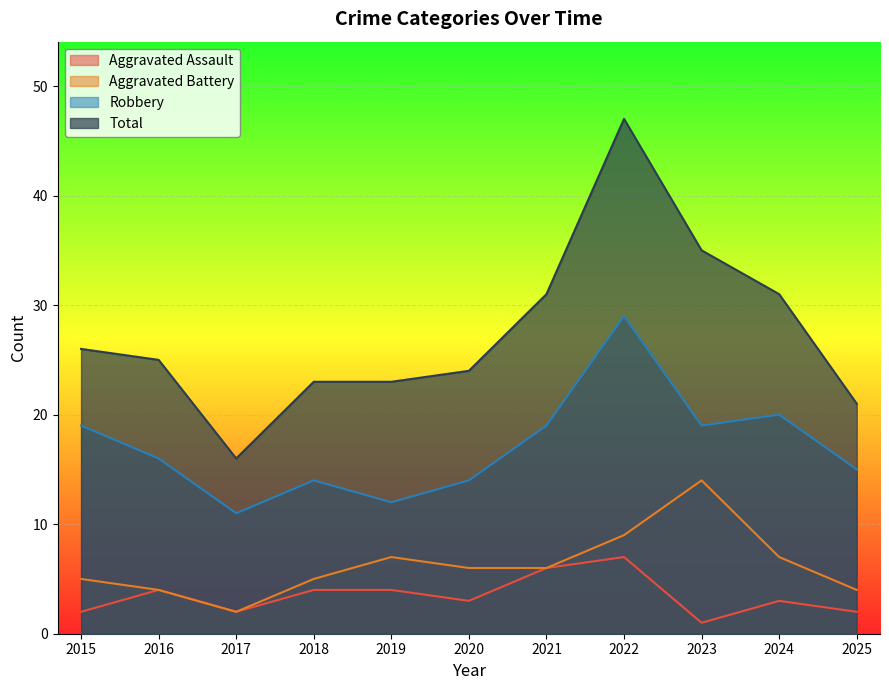

True or false: Aggravated Battery has a value of 5 at 2018.

True